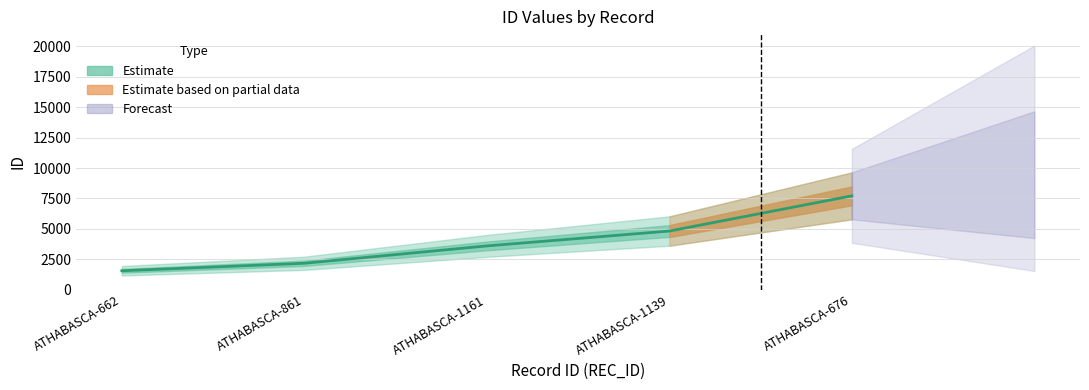

What is the label of the 4th point from the right?

ATHABASCA-861